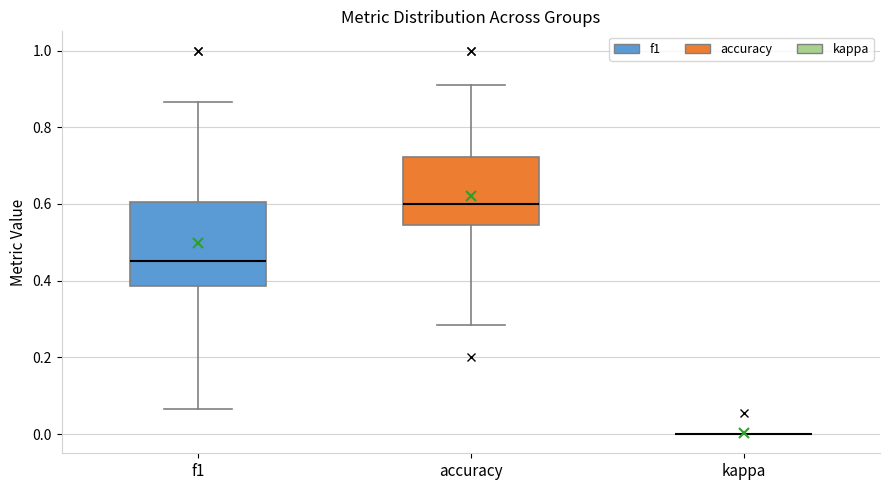

Reading left to right, read every box against the y-axis: the position of its median line, the range the box covers, and the ends of its whiskers. The values are not printed on the chart, so give them approximately, as read against the axis.

f1: median 0.46, box 0.38 to 0.60, whiskers 0.06 to 0.86
accuracy: median 0.60, box 0.54 to 0.72, whiskers 0.28 to 0.90
kappa: box collapsed to a line at 0.00, whiskers 0.00 to 0.00